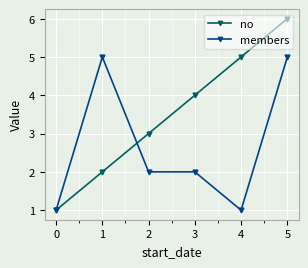

What is the highest value of the no series?

6